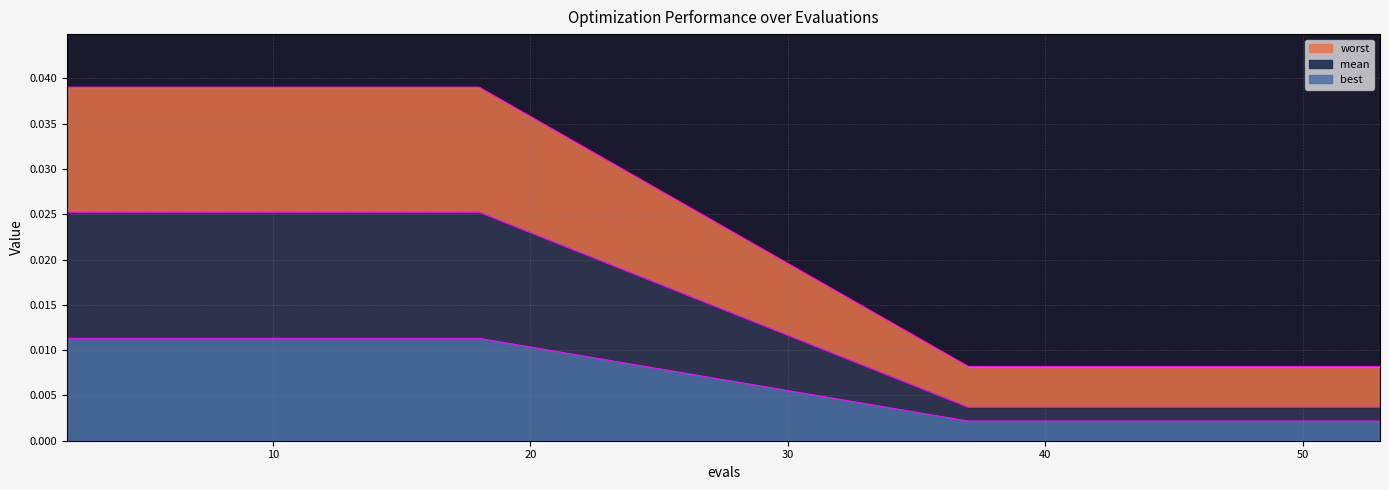

True or false: worst and best cross at least once.

False